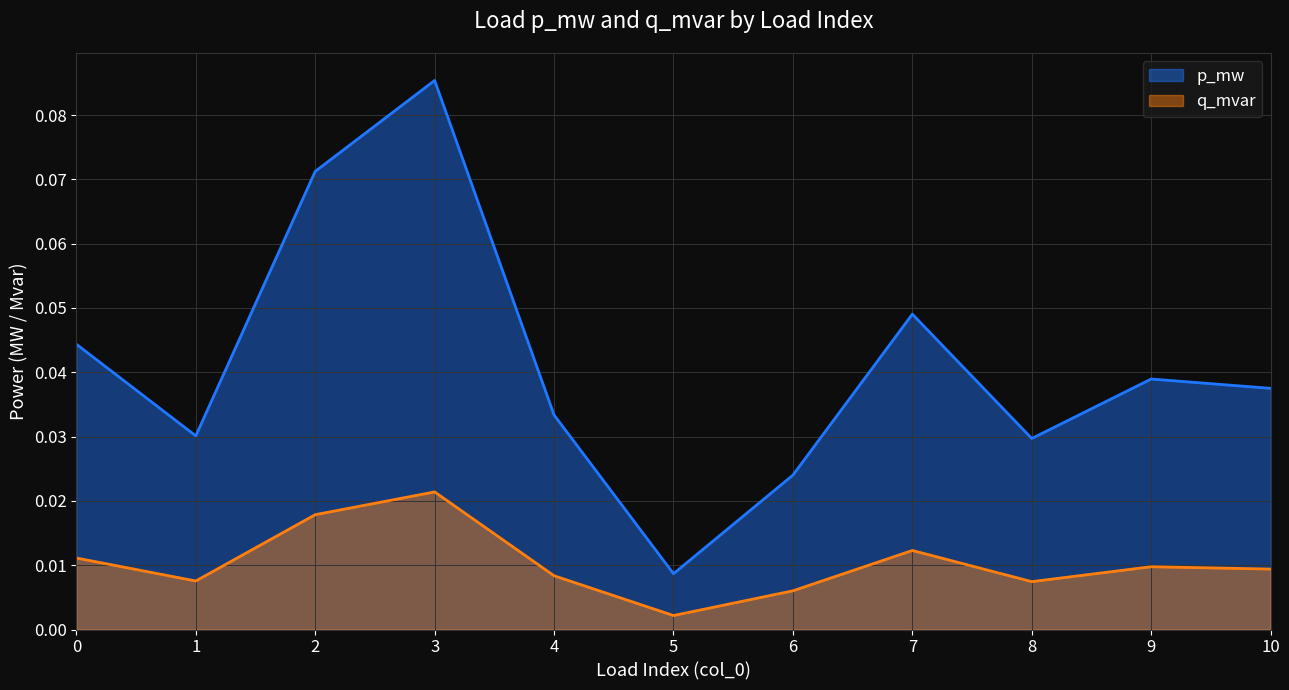

At which category is the sum across all series the highest?

3